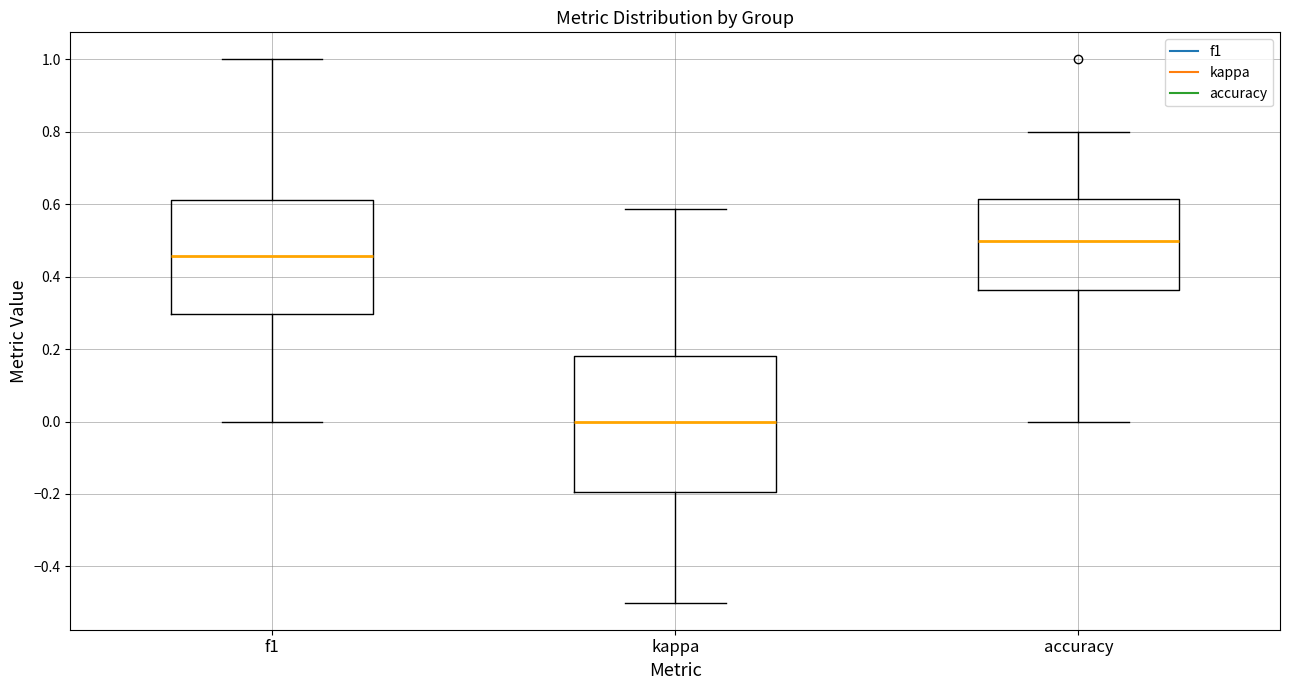

Reading left to right, transcribe this box plot: for each box, give where its median line is, the range the box spans, and where its two whiskers end, as read against the y-axis. The values are not printed on the chart, so give them approximately, as read against the axis.

f1: median 0.46, box 0.30 to 0.62, whiskers 0.00 to 1.00
kappa: median 0.00, box -0.20 to 0.18, whiskers -0.50 to 0.58
accuracy: median 0.50, box 0.36 to 0.62, whiskers 0.00 to 0.80